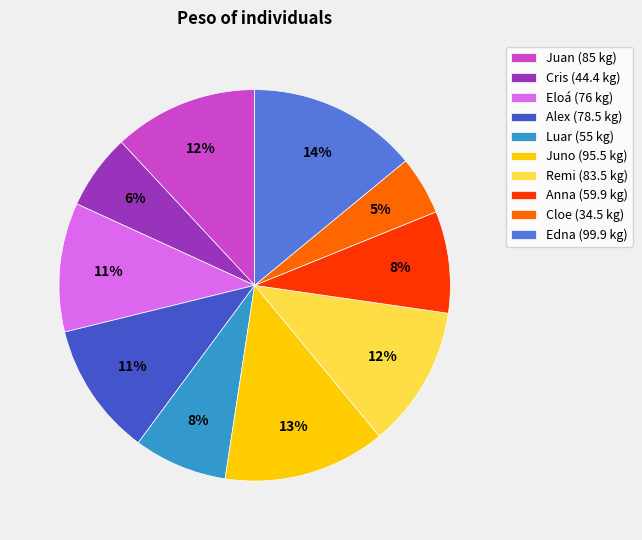

The Juno slice represents 13% of the pie. True or false?

True